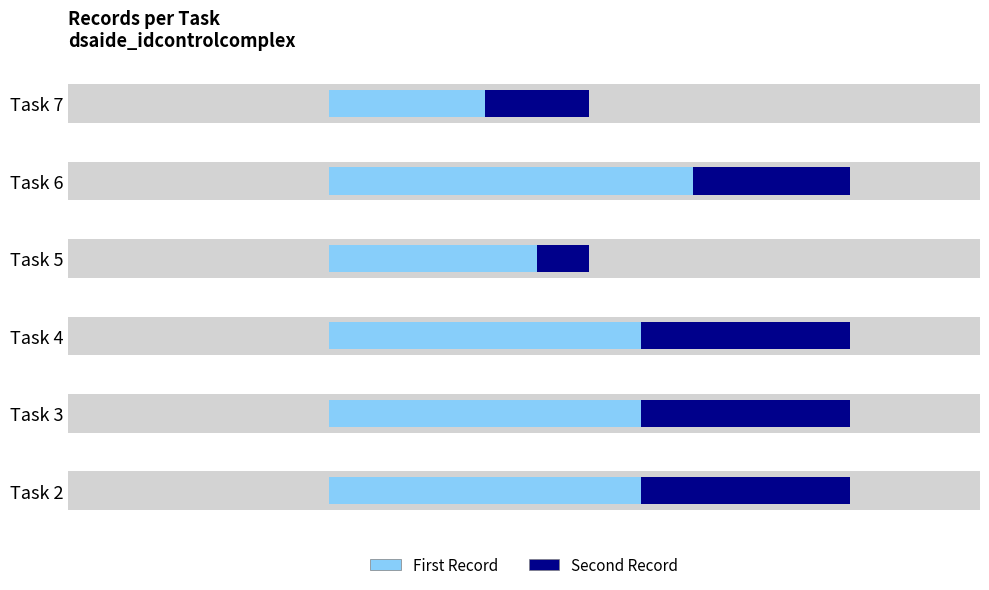

The Second Record series shows 0.8 at Task 4. True or false?

True